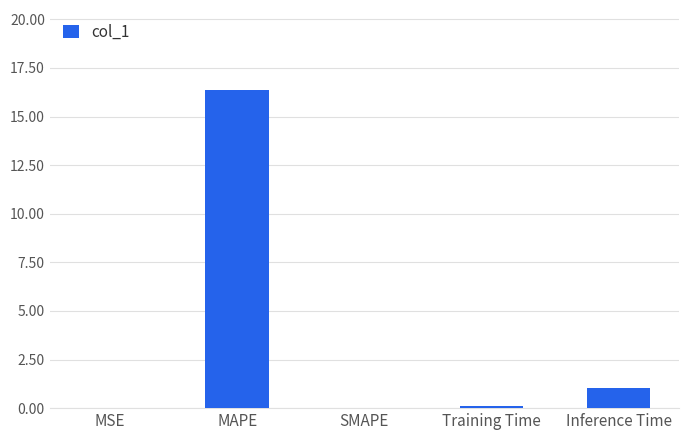

How many series are shown in this chart?

1